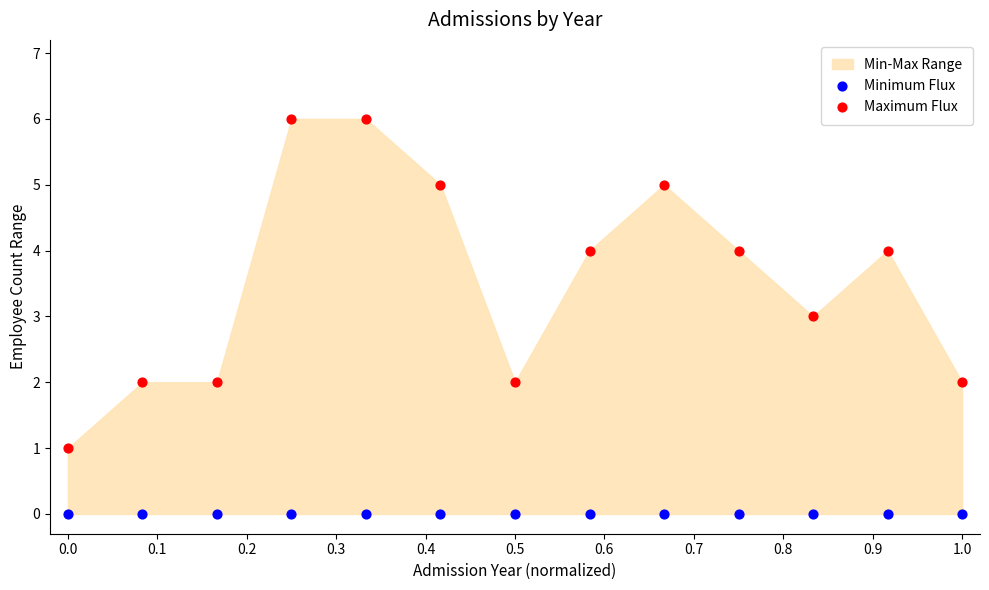

Which series reaches the minimum Y coordinate?

Minimum Flux